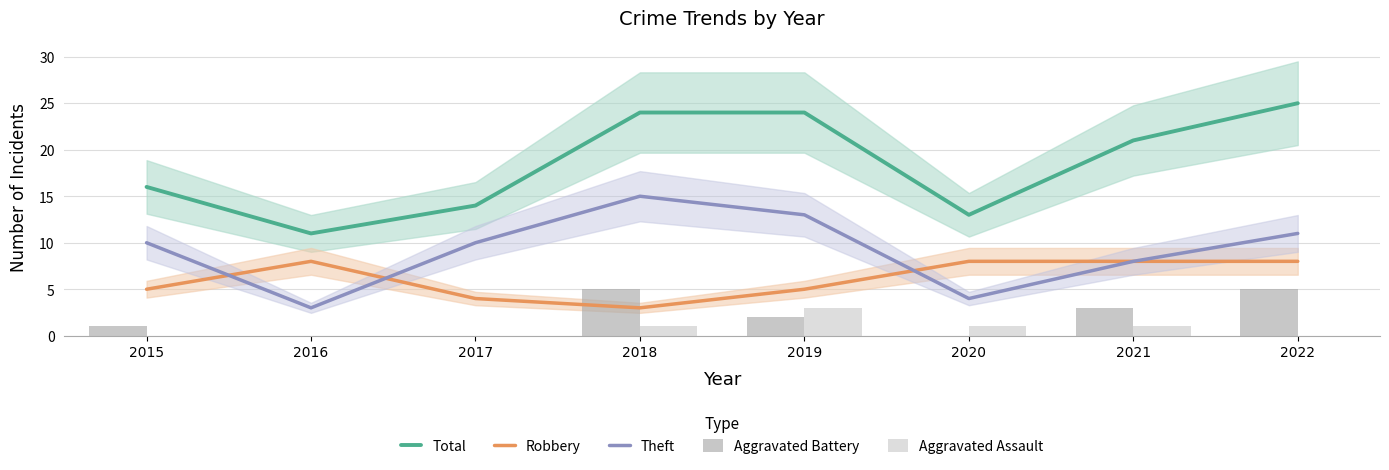

What is the value of the Total bar at the 7th from the left?

21